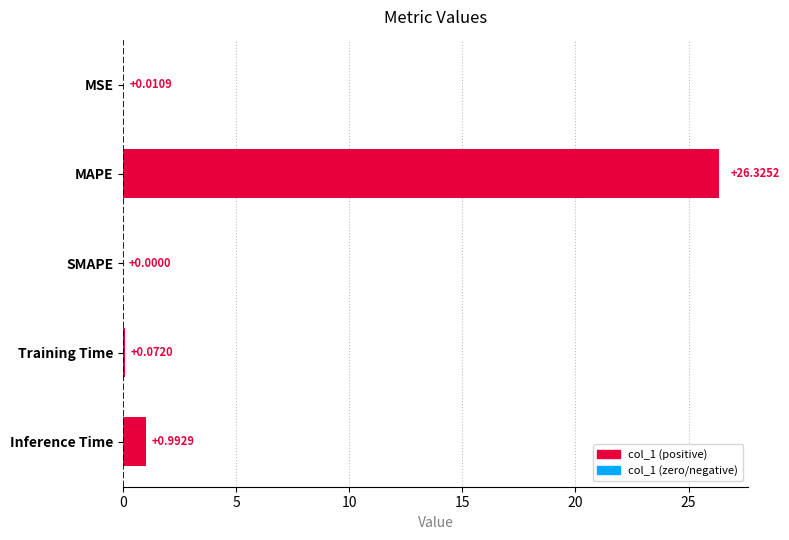

What is the label of the 3rd bar from the left?

SMAPE